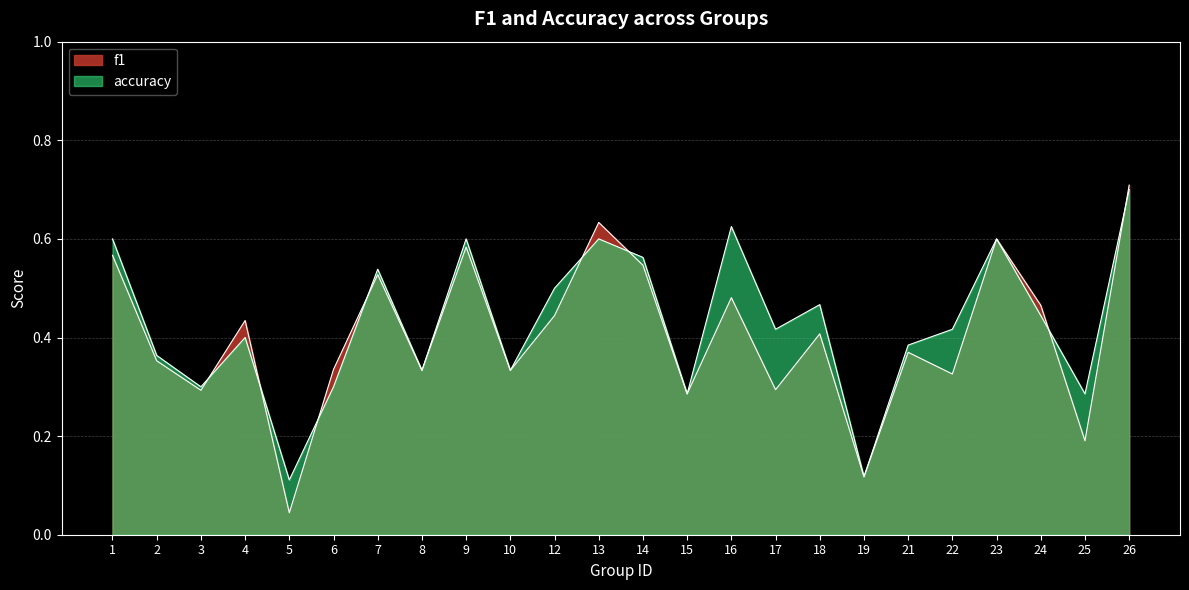

In accuracy, how many points are lower than both neighbors (excluding endpoints)?

8